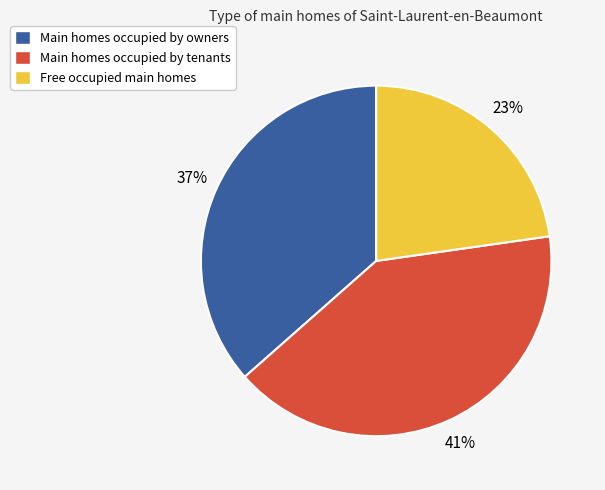

To the nearest percent, what percentage of the pie is Main homes occupied by tenants?

41%